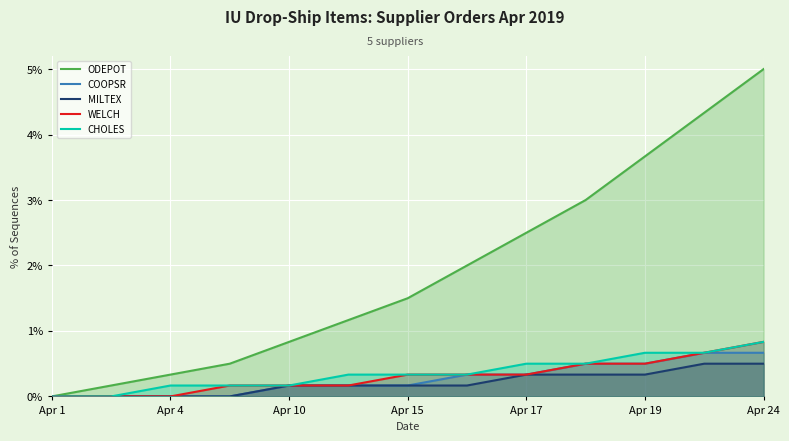

What is the average value of the ODEPOT series?

1.9